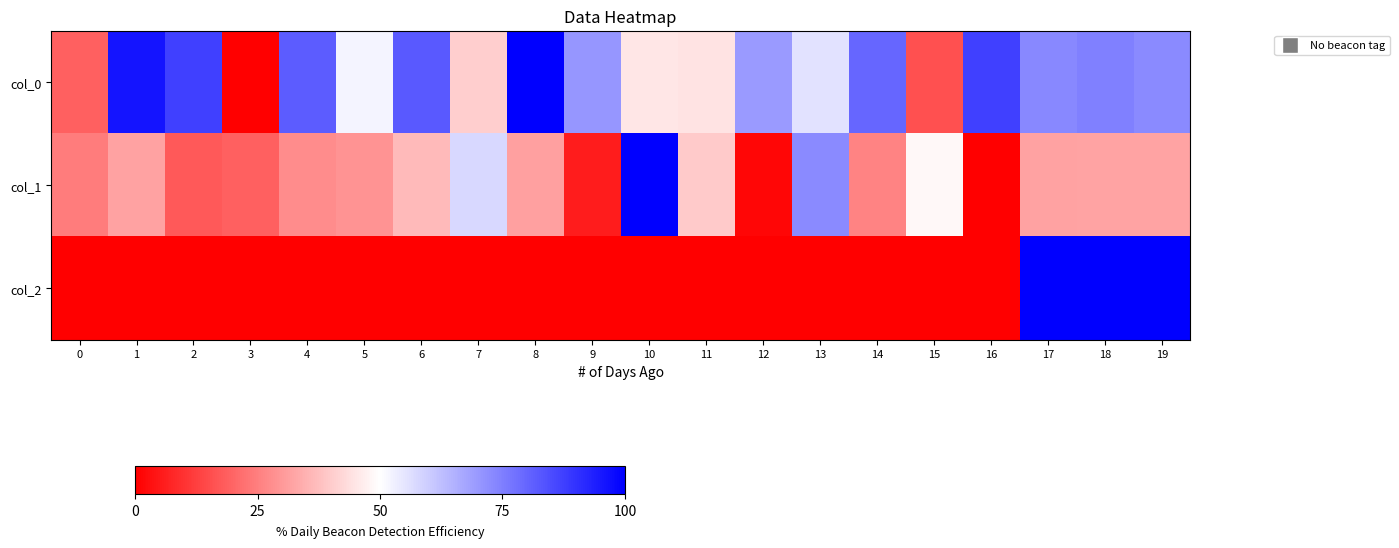

Rank the series by their maximum value, from lowest to highest.

col_0, col_1, col_2